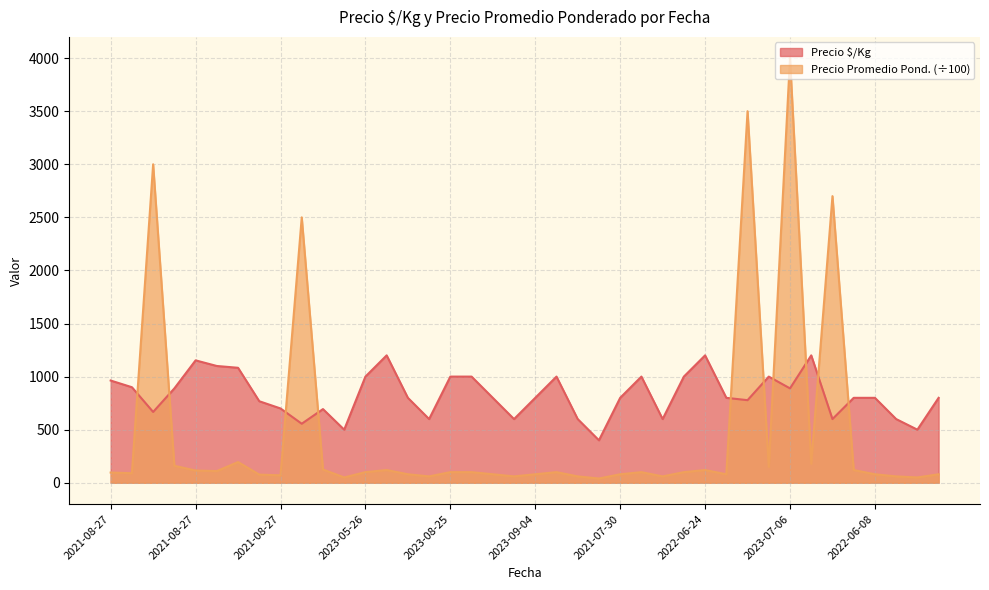

Rank the series by their average value, from highest to lowest.

Precio $/Kg, Precio Promedio Pond. (÷100)